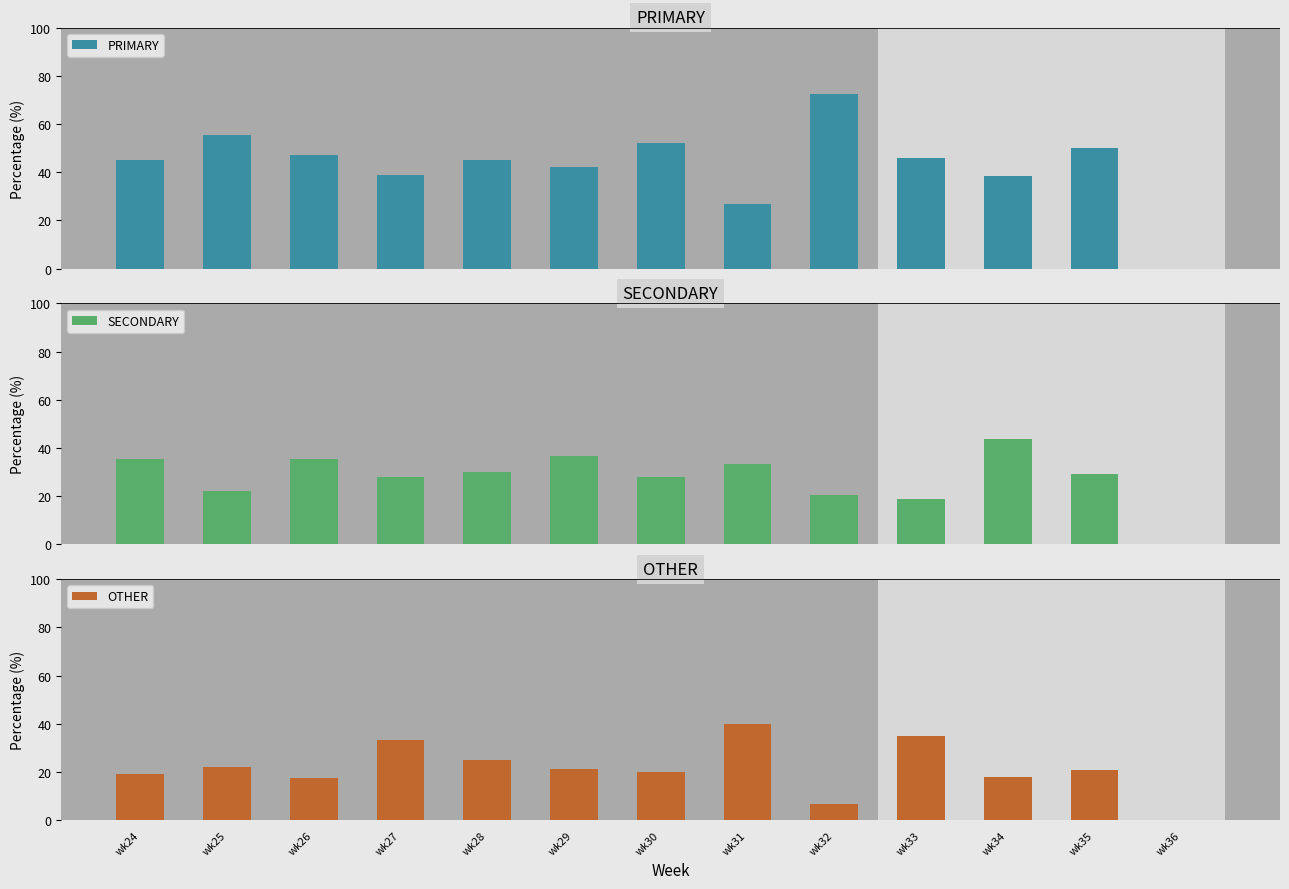

Reading right to left, extract all data points from this chart.

PRIMARY: wk36=0.0	wk35=50.0	wk34=38.5	wk33=45.9	wk32=72.4	wk31=26.7	wk30=52.0	wk29=42.1	wk28=45.0	wk27=38.9	wk26=47.1	wk25=55.6	wk24=45.2
SECONDARY: wk36=0.0	wk35=29.2	wk34=43.6	wk33=18.9	wk32=20.7	wk31=33.3	wk30=28.0	wk29=36.8	wk28=30.0	wk27=27.8	wk26=35.3	wk25=22.2	wk24=35.5
OTHER: wk36=0.0	wk35=20.8	wk34=17.9	wk33=35.1	wk32=6.9	wk31=40.0	wk30=20.0	wk29=21.1	wk28=25.0	wk27=33.3	wk26=17.6	wk25=22.2	wk24=19.4